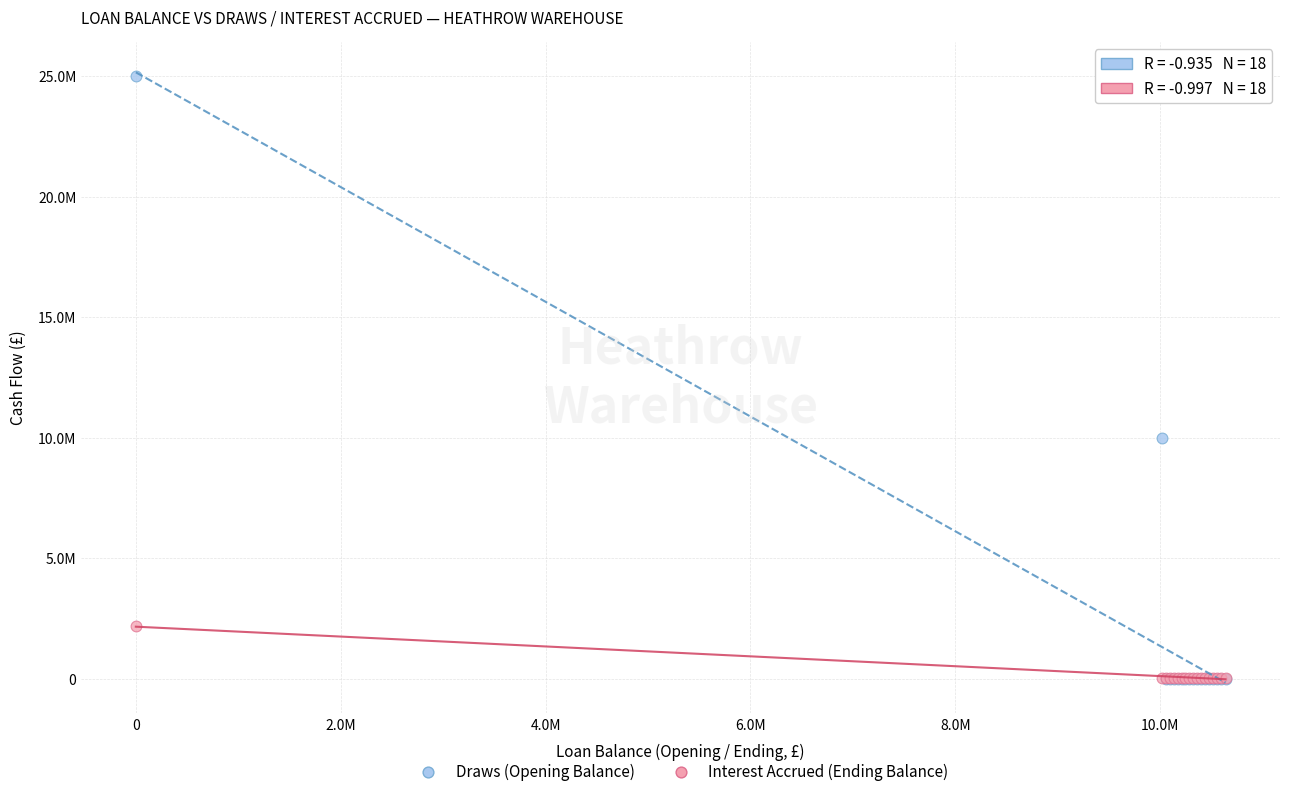

Which series has the largest Y range (max minus min)?

Draws (Opening Balance)